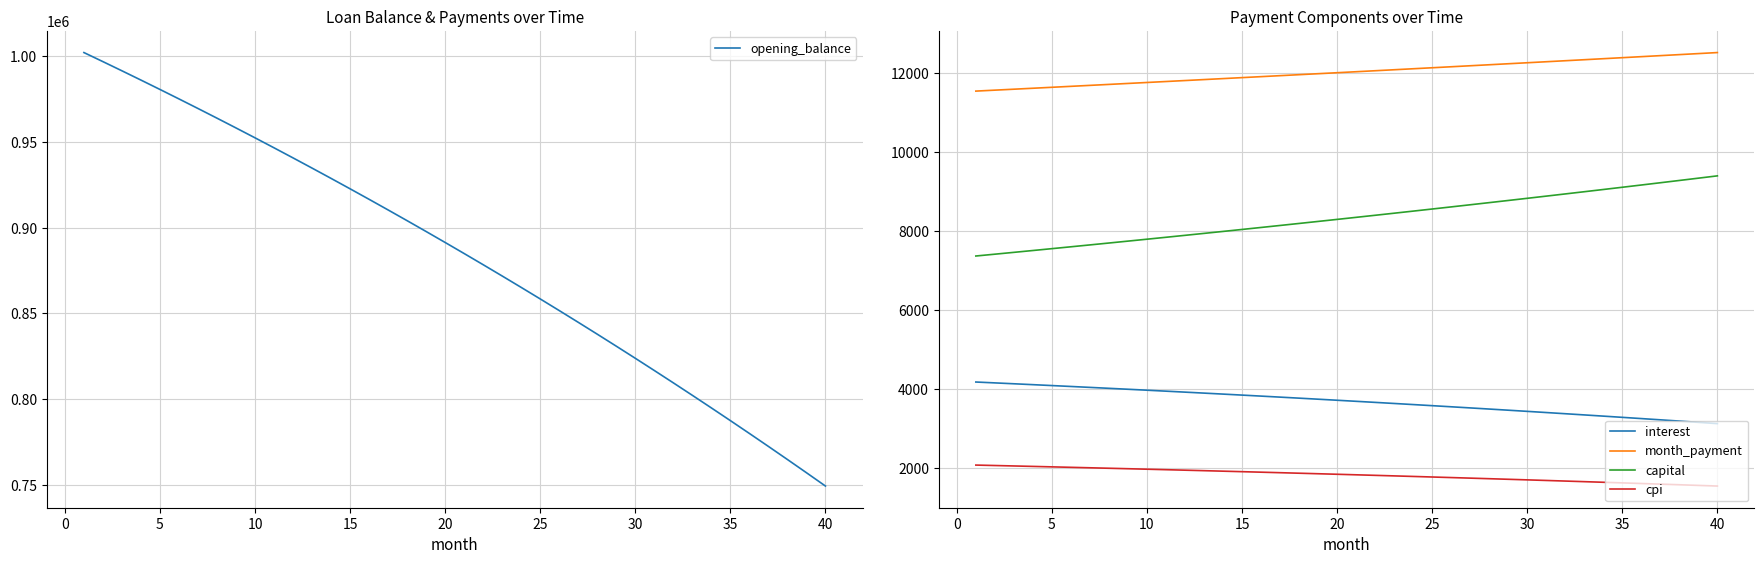

How many data points in cpi are above 1839?

20